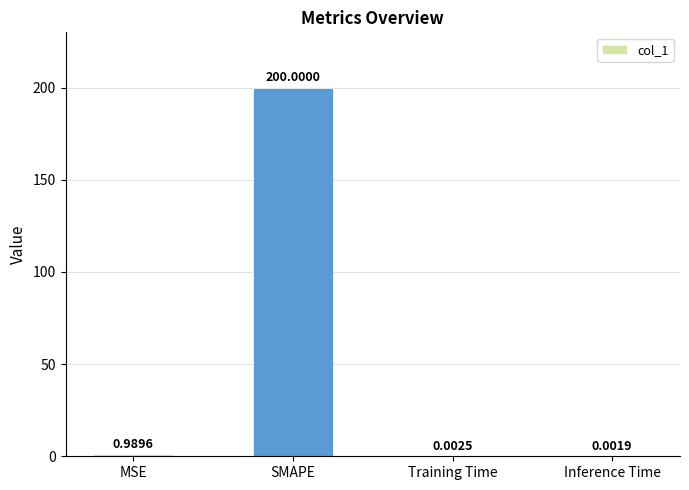

Which has a higher value, MSE or Training Time?

MSE